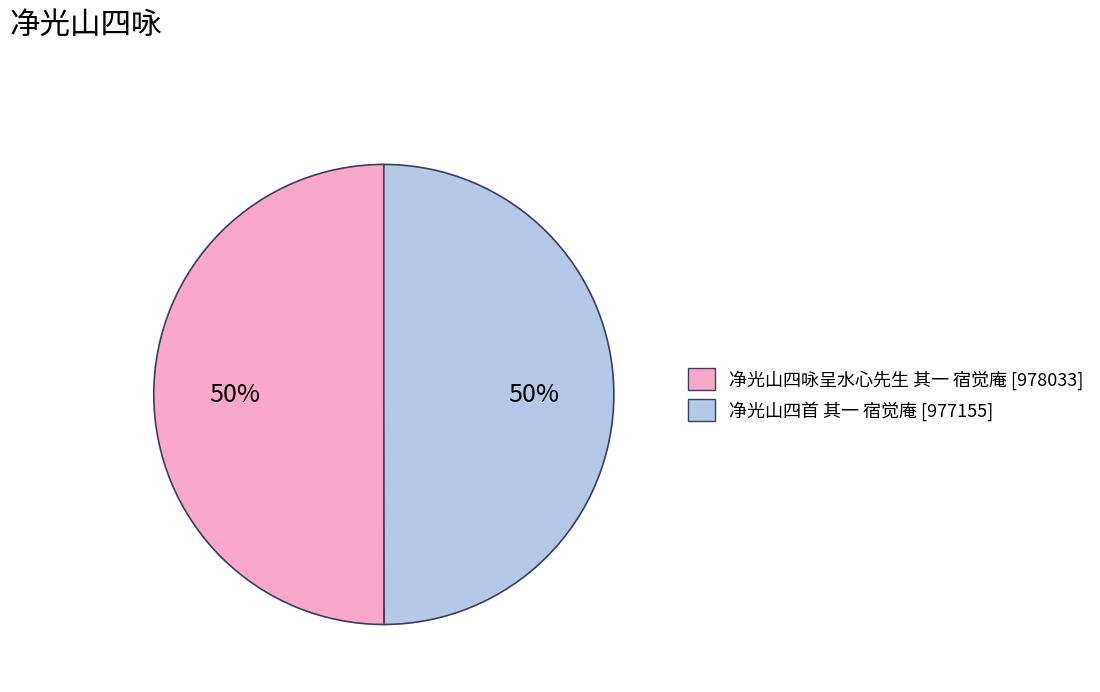

What is the ratio of the value at 净光山四首 其一 宿觉庵 to the value at 净光山四咏呈水心先生 其一 宿觉庵?

1.0